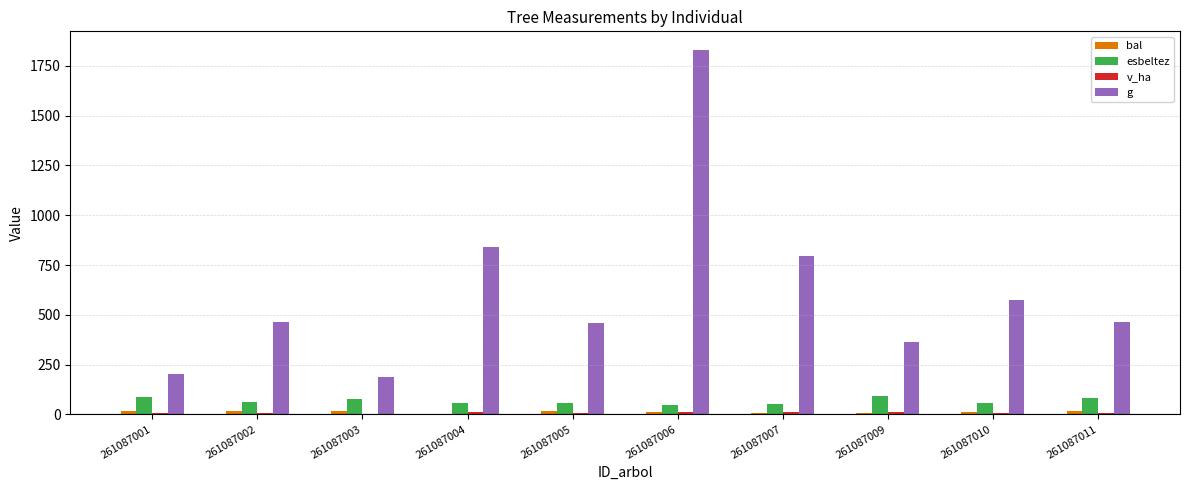

At which category does the chart reach its peak across all series?

261087006